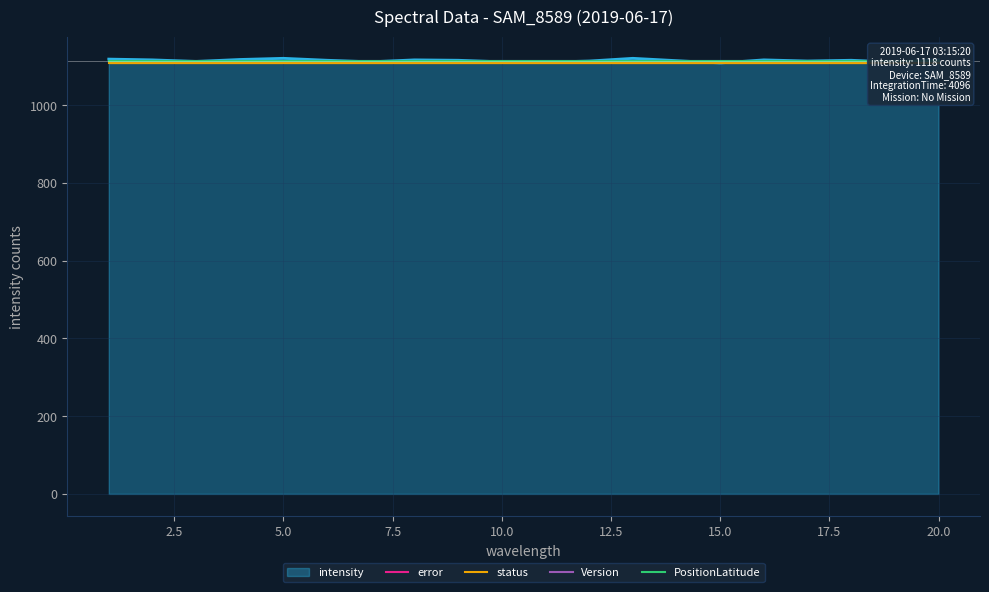

True or false: Version and status cross at least once.

False